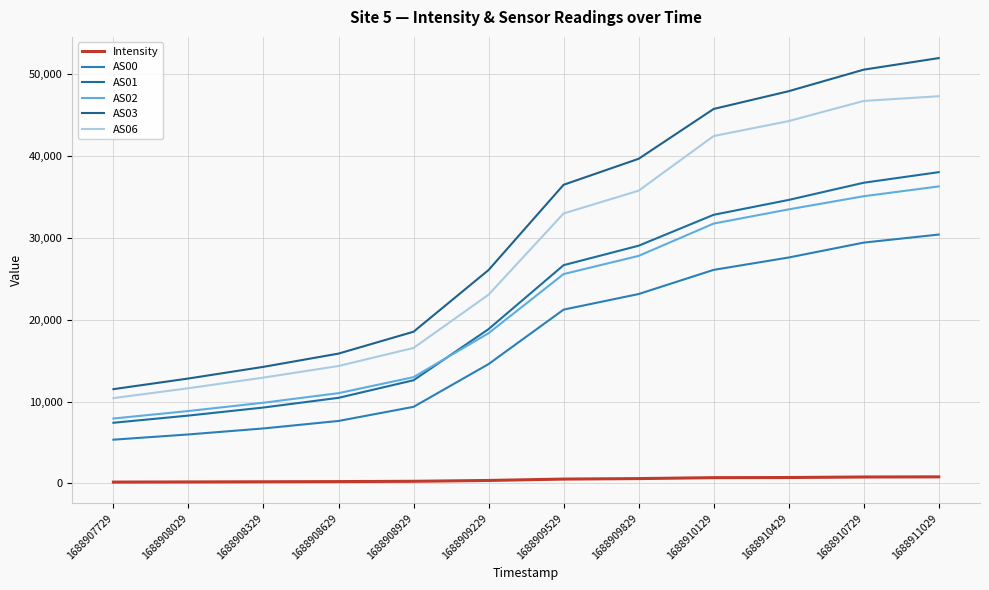

True or false: Intensity and AS03 intersect in this chart.

False